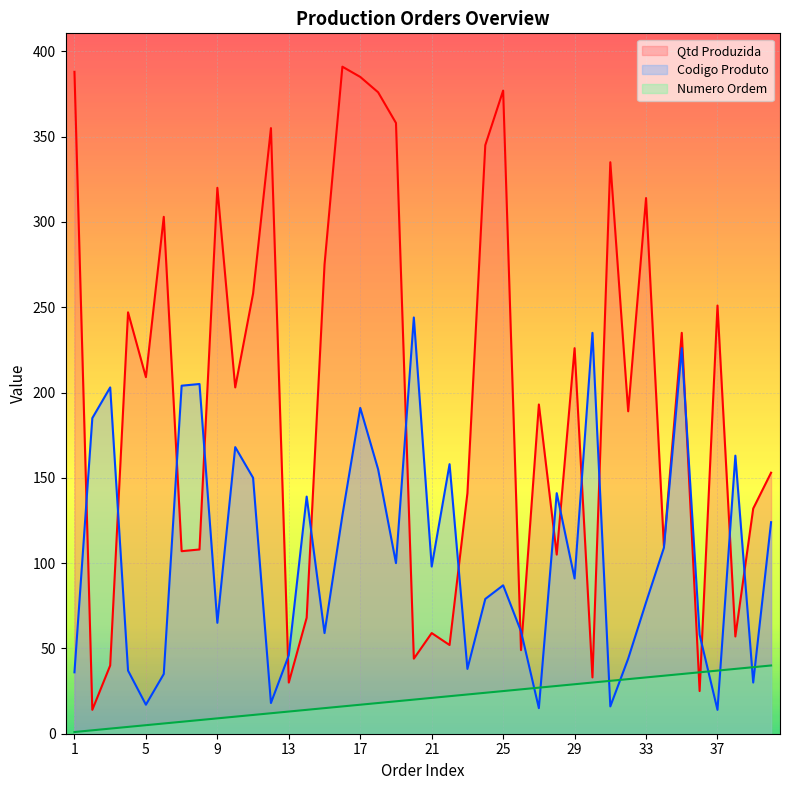

How many intersections are there between Codigo Produto and Numero Ordem?

8